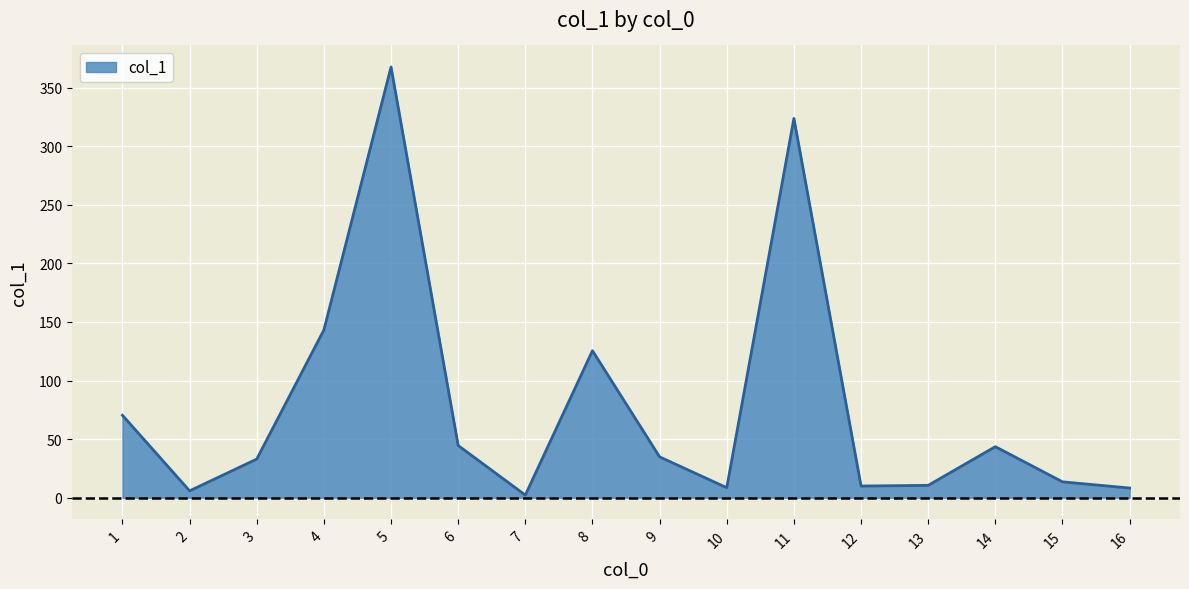

What is the greatest value displayed?

367.6